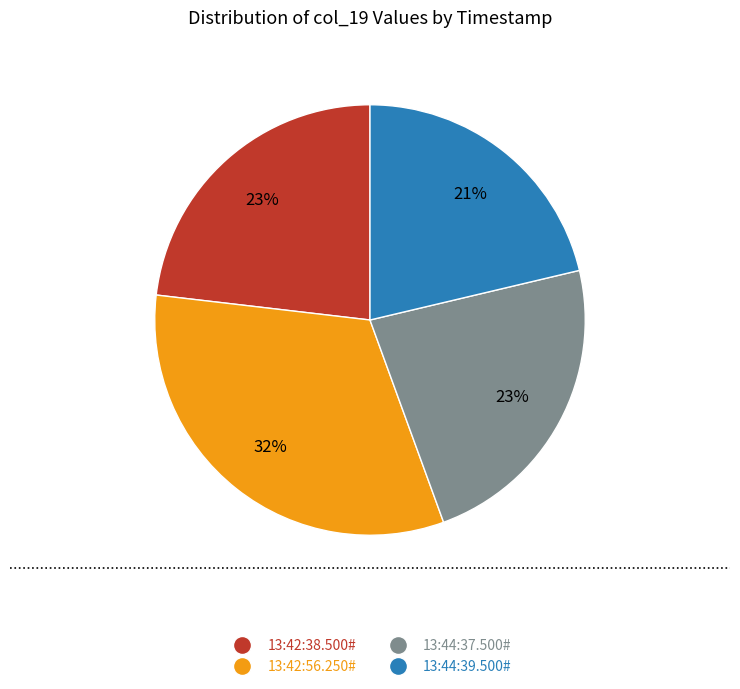

To the nearest percent, what is the average slice percentage?

25%